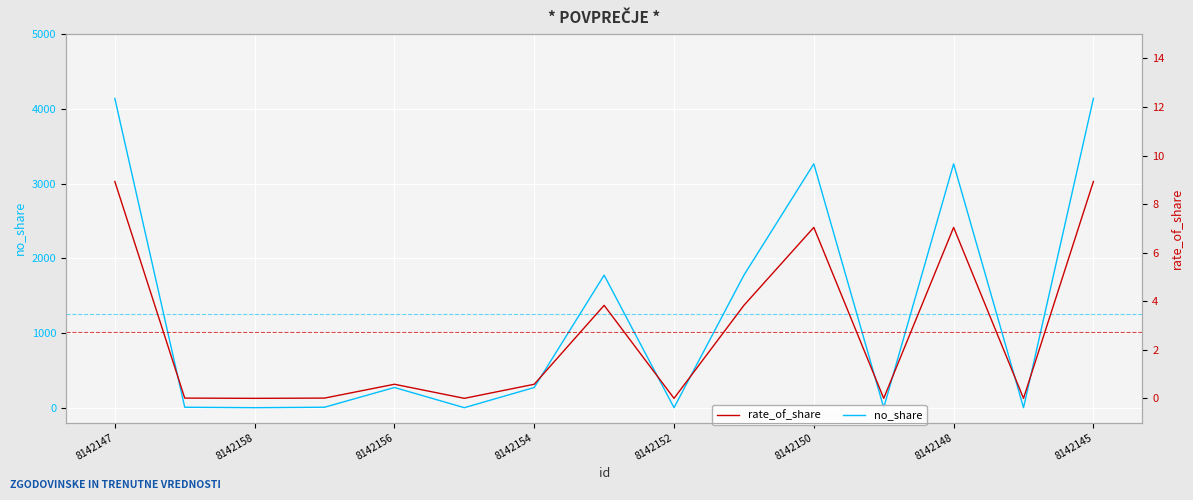

How many distinct data groups are displayed?

2